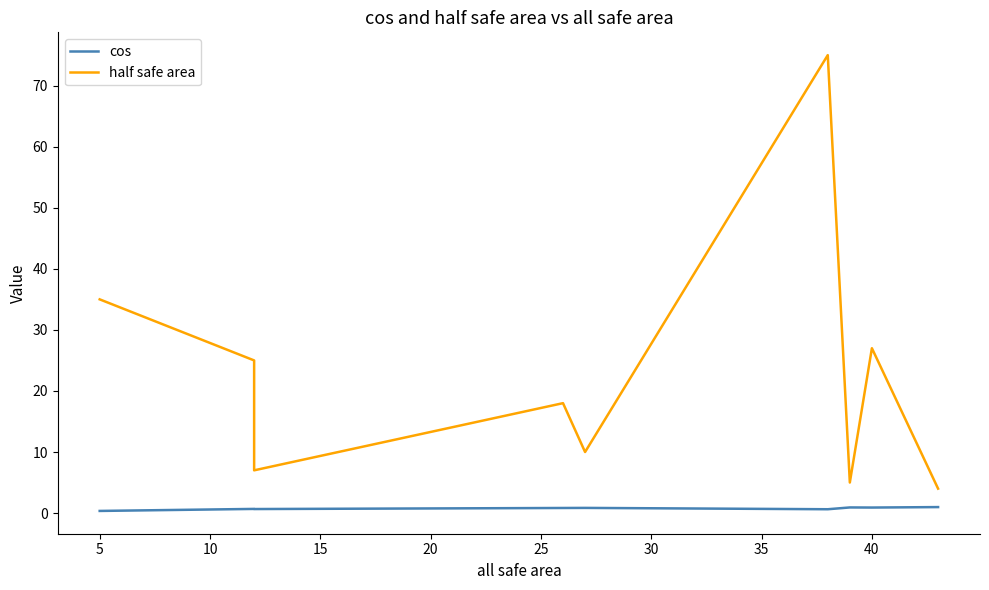

What is the sum of the cos values at 30 and 15?

1.8